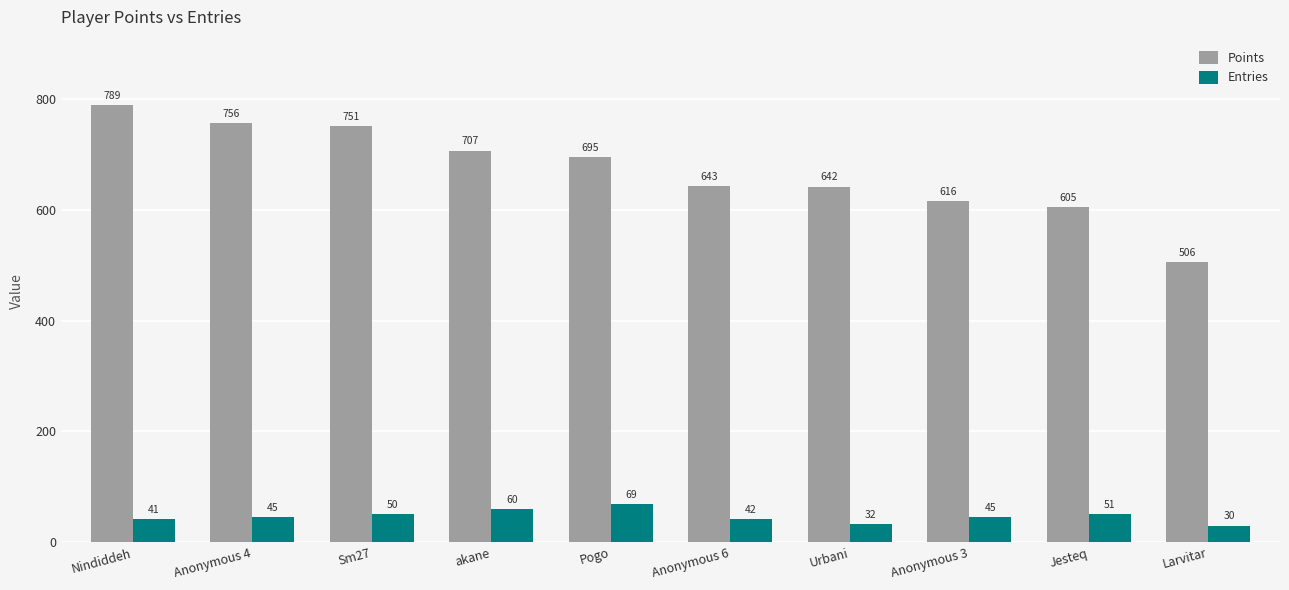

Reading right to left, list all the values displayed in this chart.

Points: 506	605	616	642	643	695	707	751	756	789
Entries: 30	51	45	32	42	69	60	50	45	41